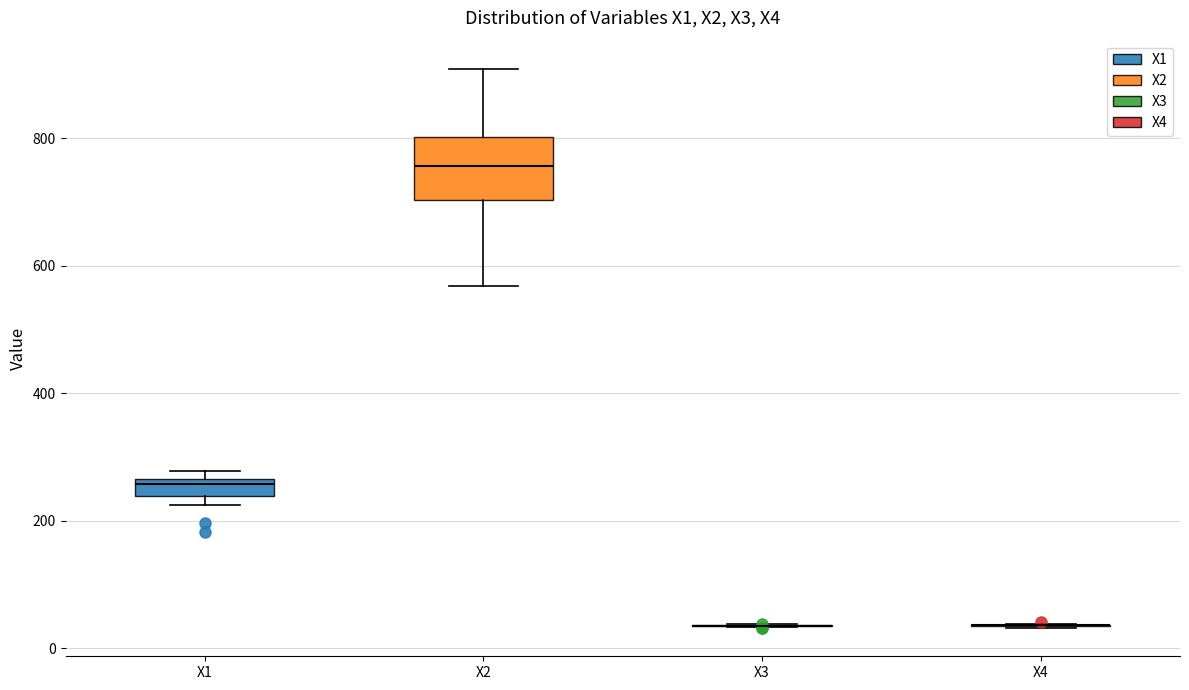

Where is the upper edge of the box for X1 on the y-axis? The values are not printed on the chart, so give them approximately, as read against the axis.

260